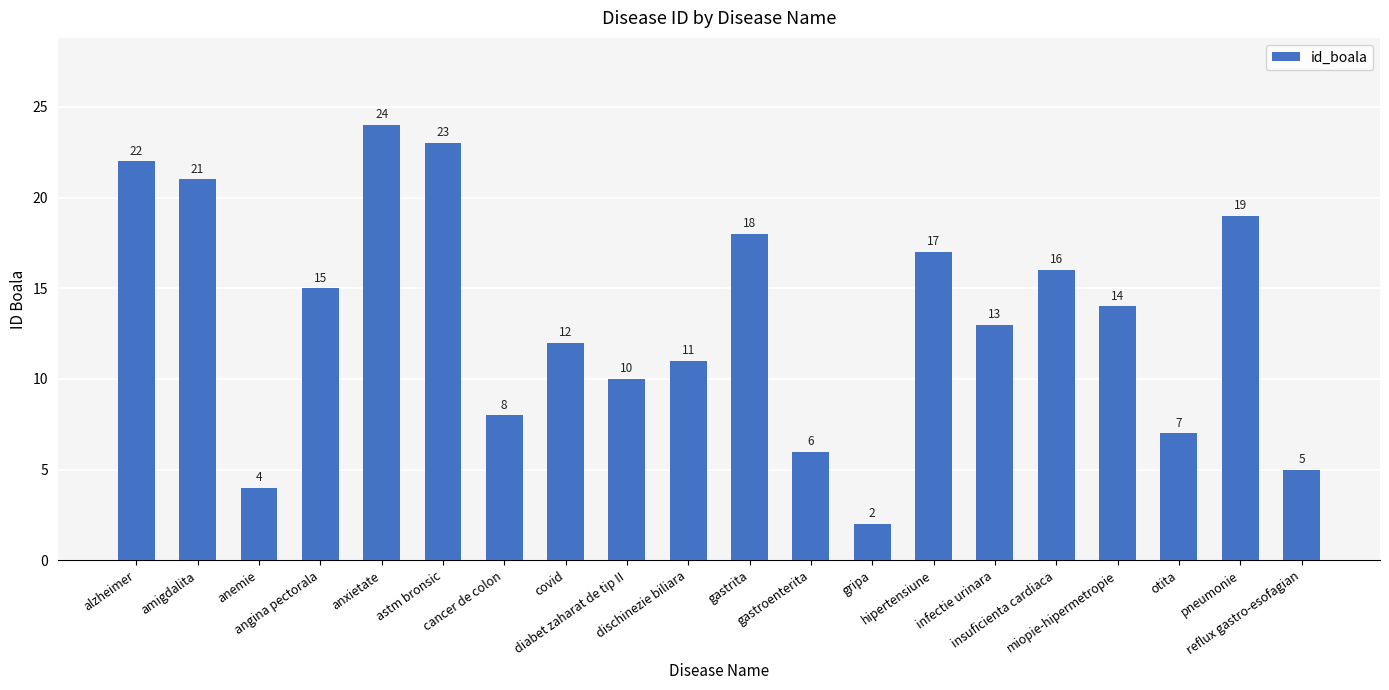

The value at gastrita is 18. True or false?

True